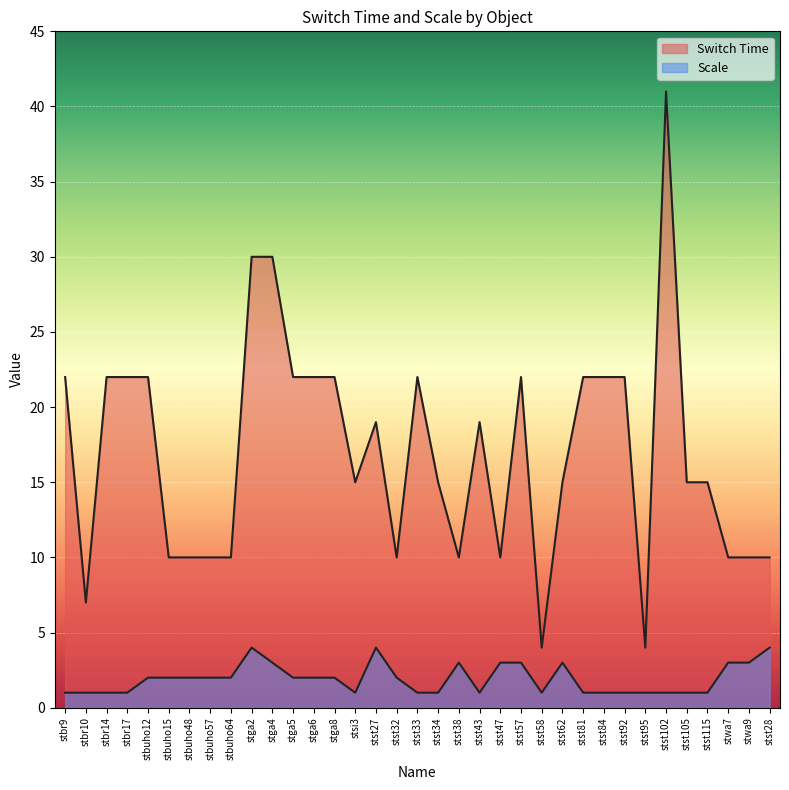

What is the value of the Switch Time point at the 1st from the left?

22